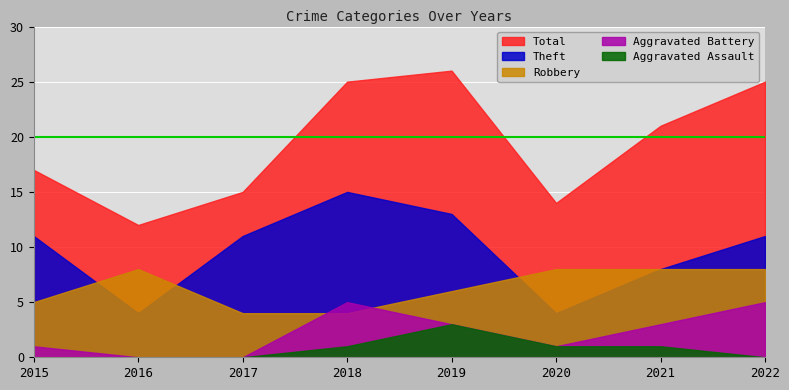

Which series has the widest spread of values?

Total